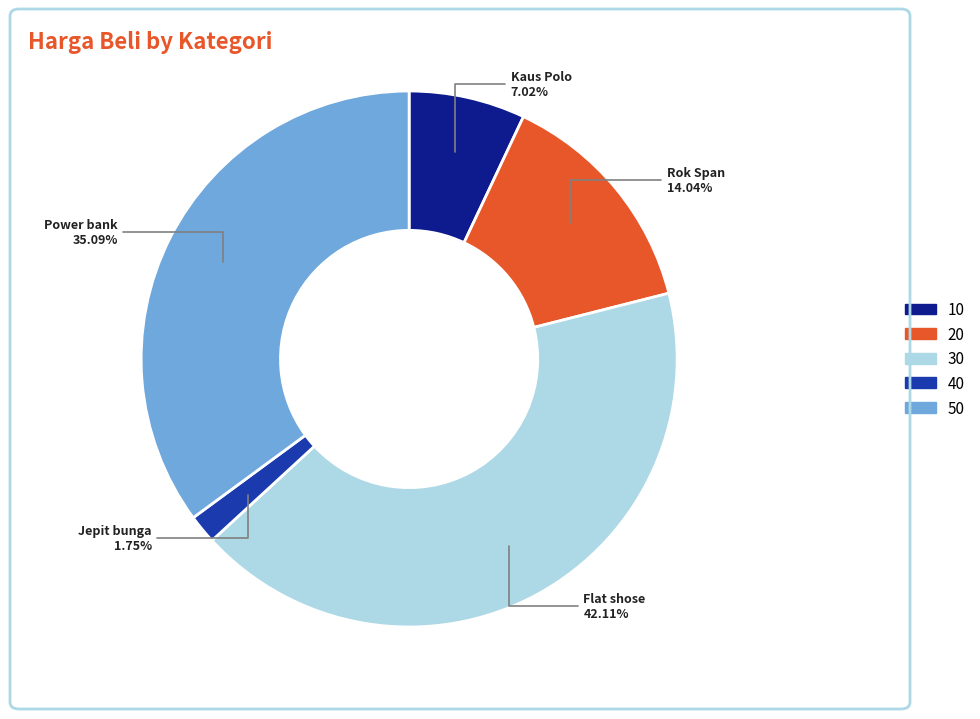

Rank the categories by value from highest to lowest.

30, 50, 20, 10, 40